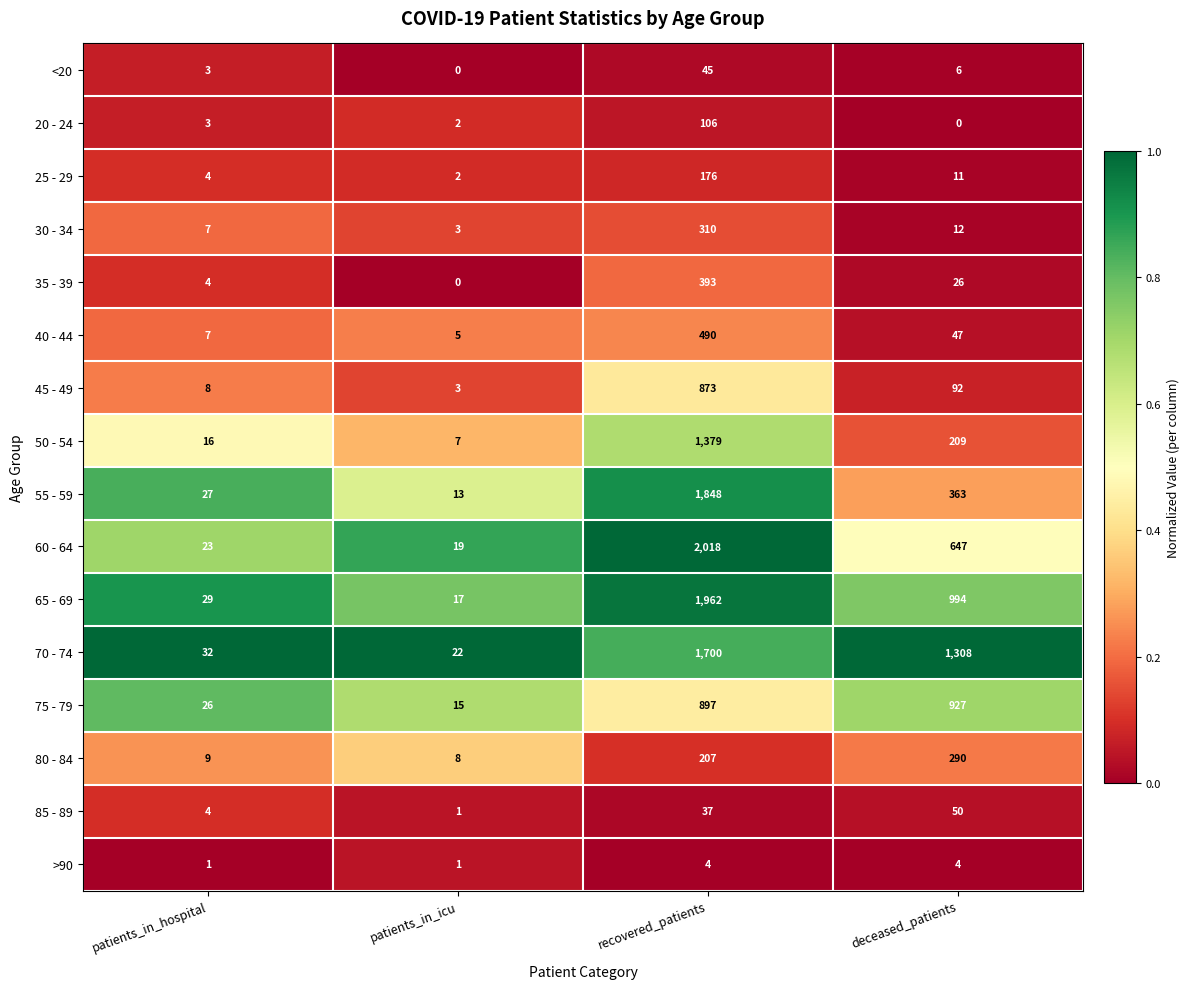

What is the maximum value for 80 - 84?

290